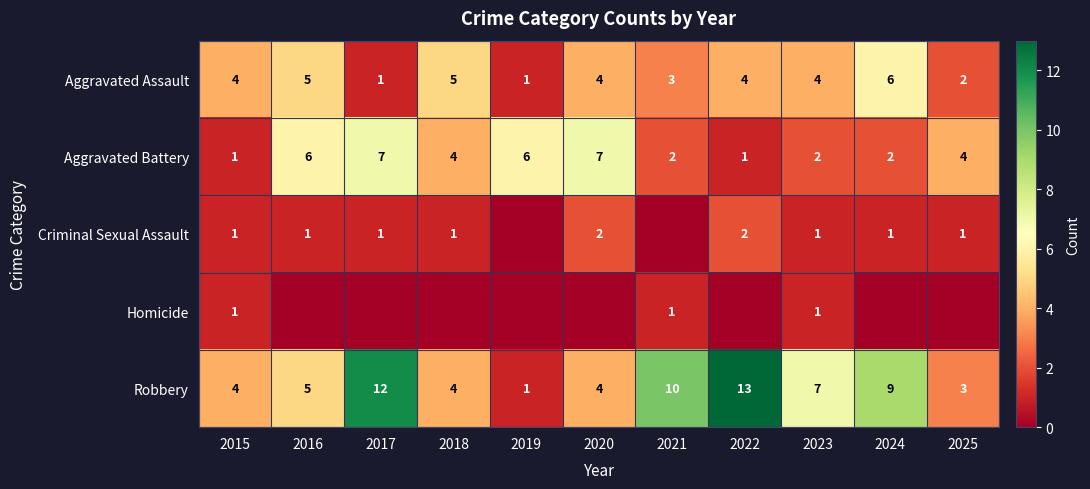

How many values in the Aggravated Battery series are below 4?

5